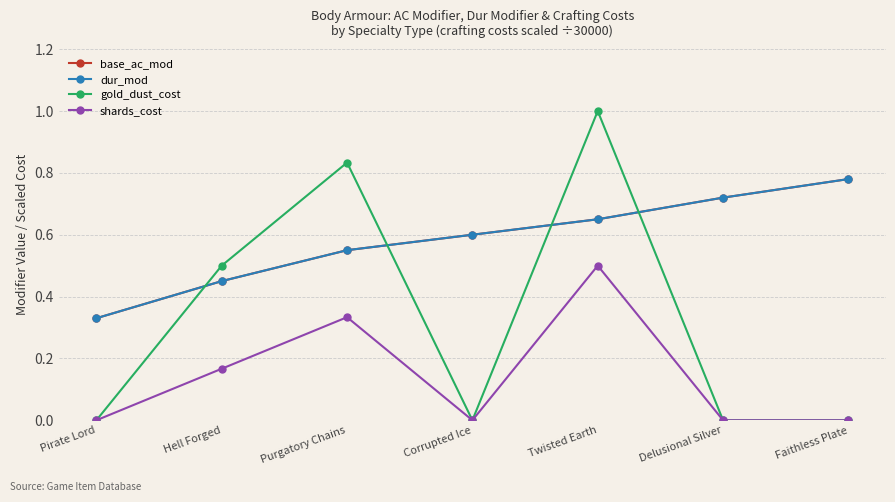

What is the sum of all shards_cost values?

1.0